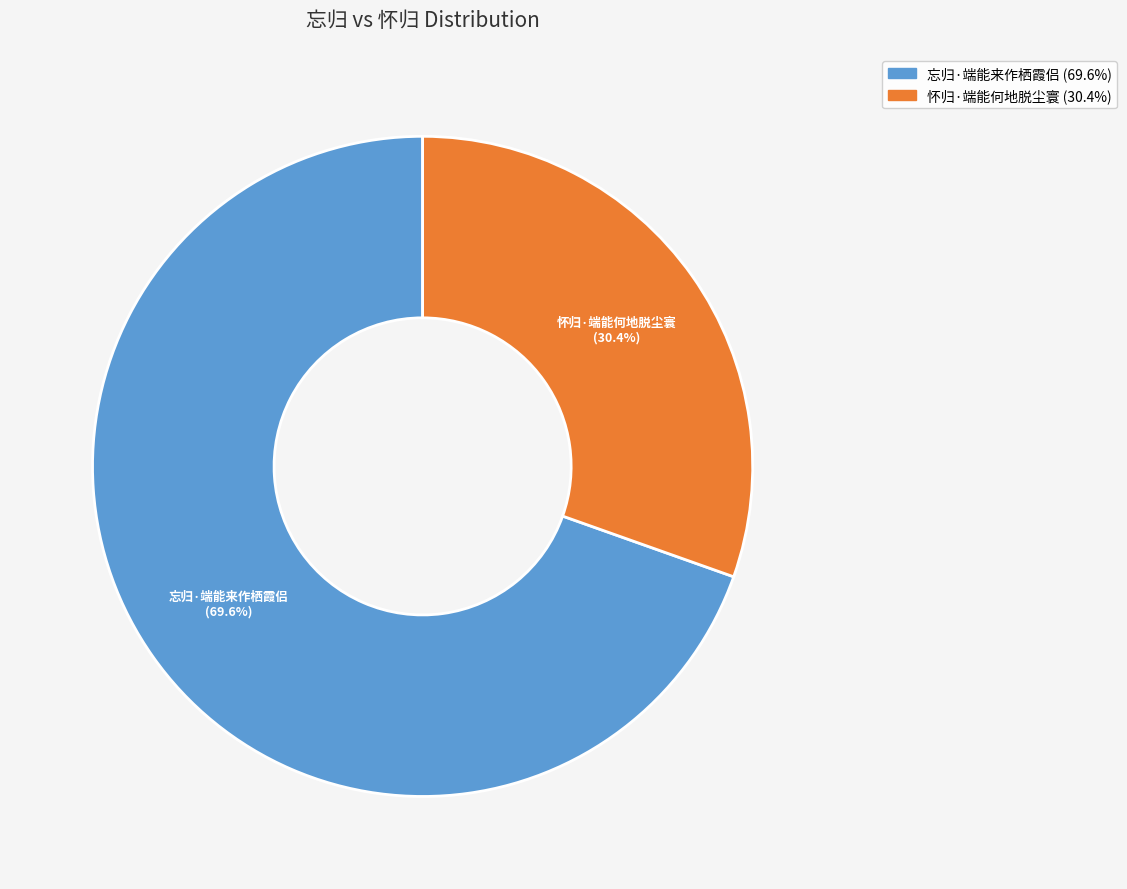

Between 怀归·端能何地脱尘寰 and 忘归·端能来作栖霞侣, which is larger?

忘归·端能来作栖霞侣